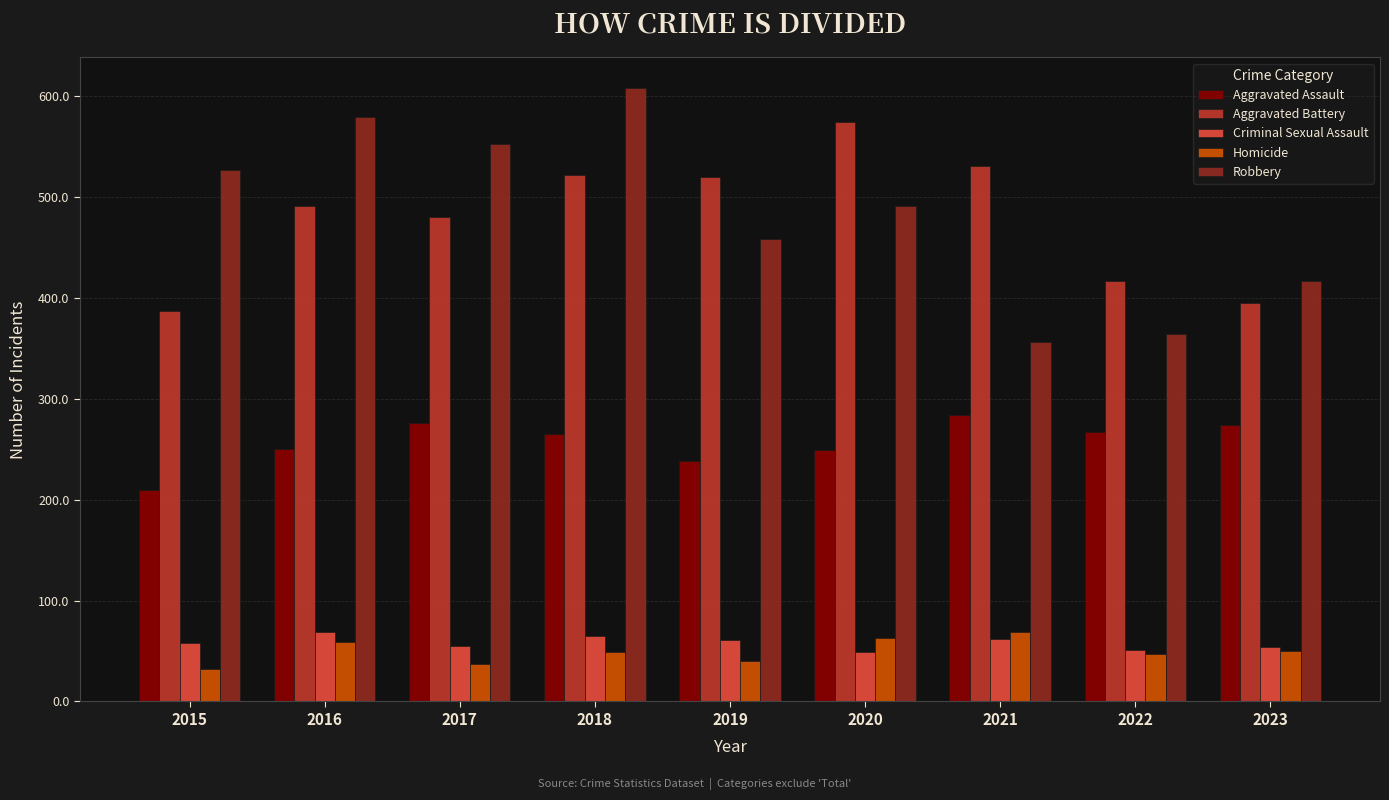

What is the difference between the Aggravated Battery values at 2019 and 2021?

11